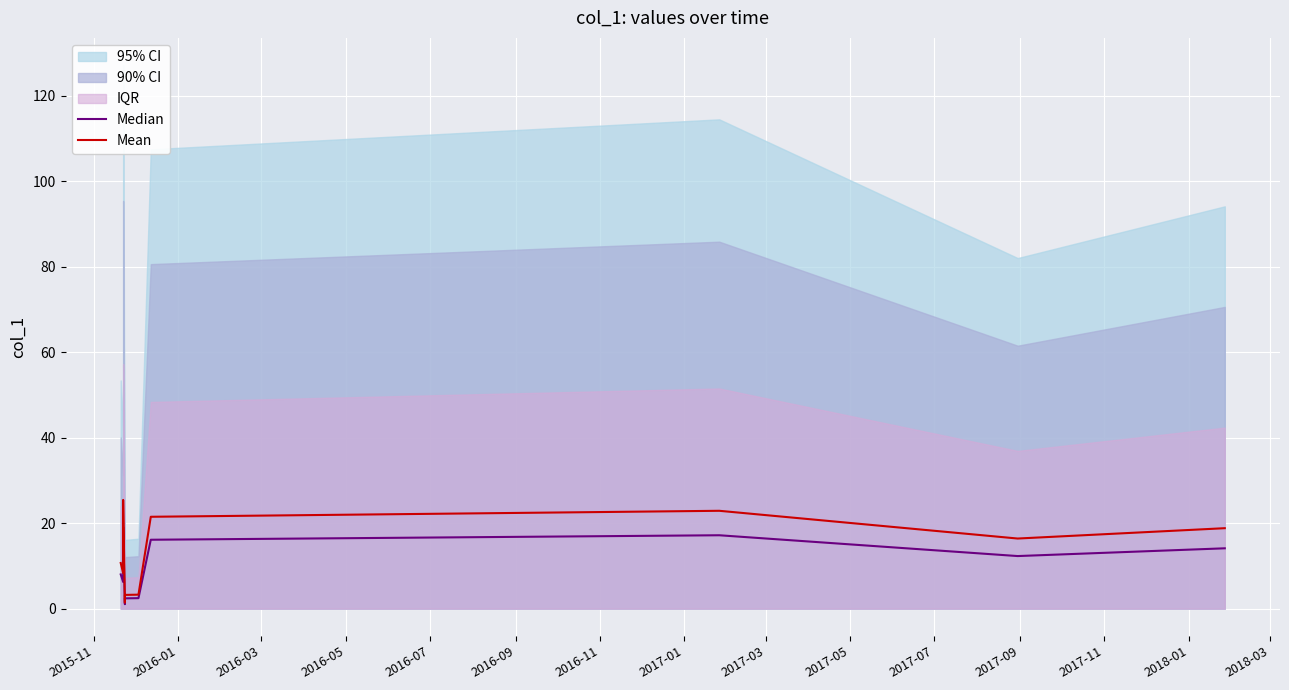

What is the average value of the Mean series?

13.2